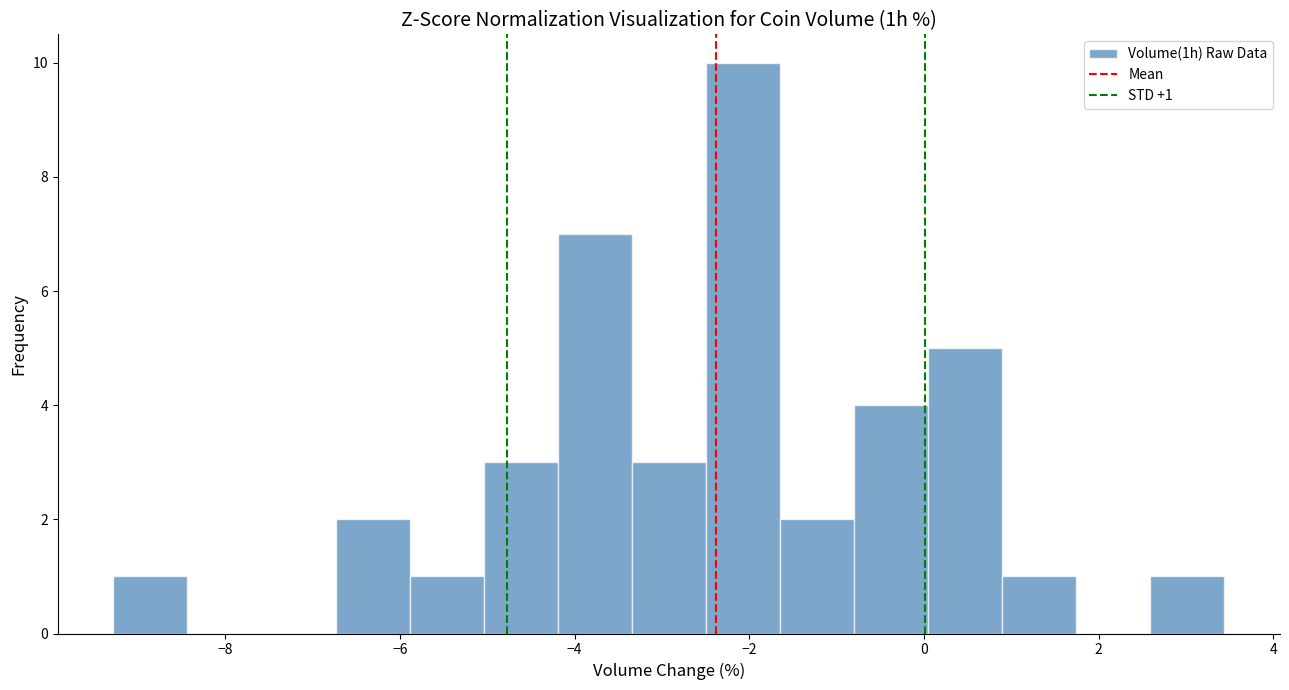

Over which range of the x-axis is the bar tallest?

-2.4 to -1.6